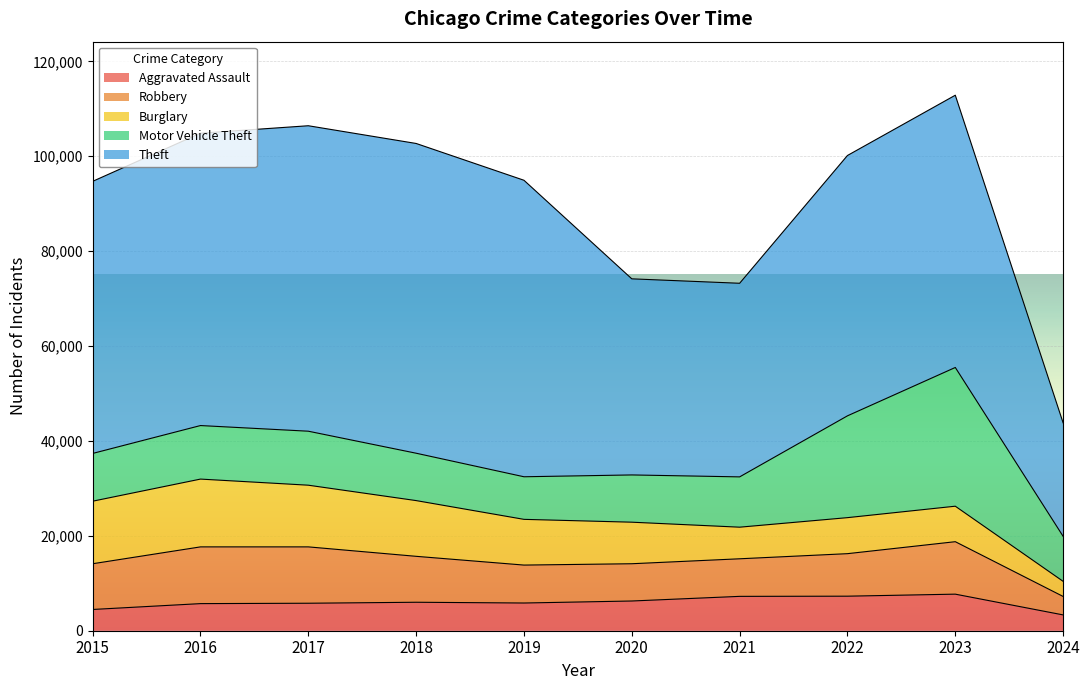

True or false: Robbery has more than 1 points higher than both neighbors.

True